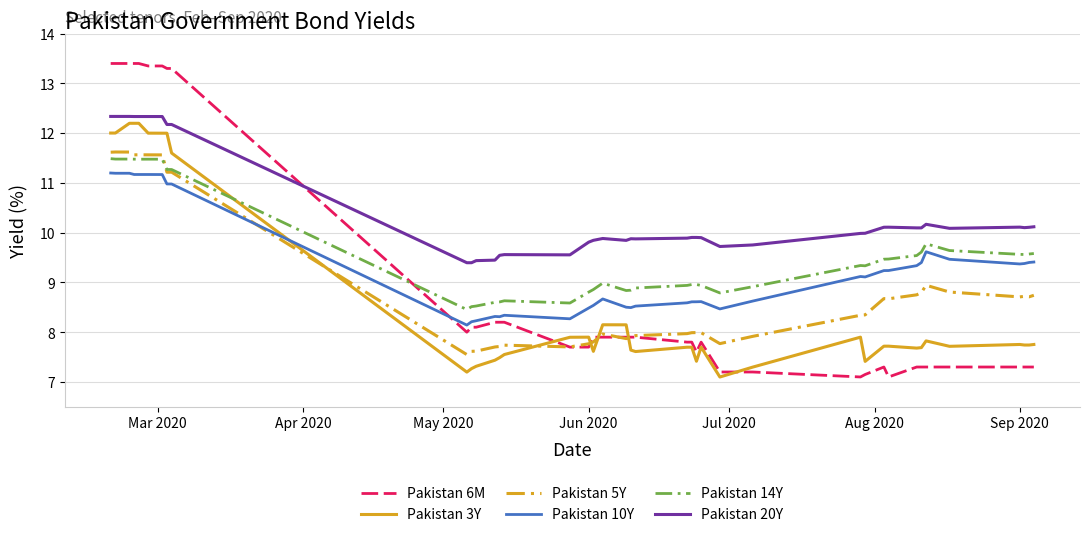

What is the sum of all Pakistan 14Y values?

384.0